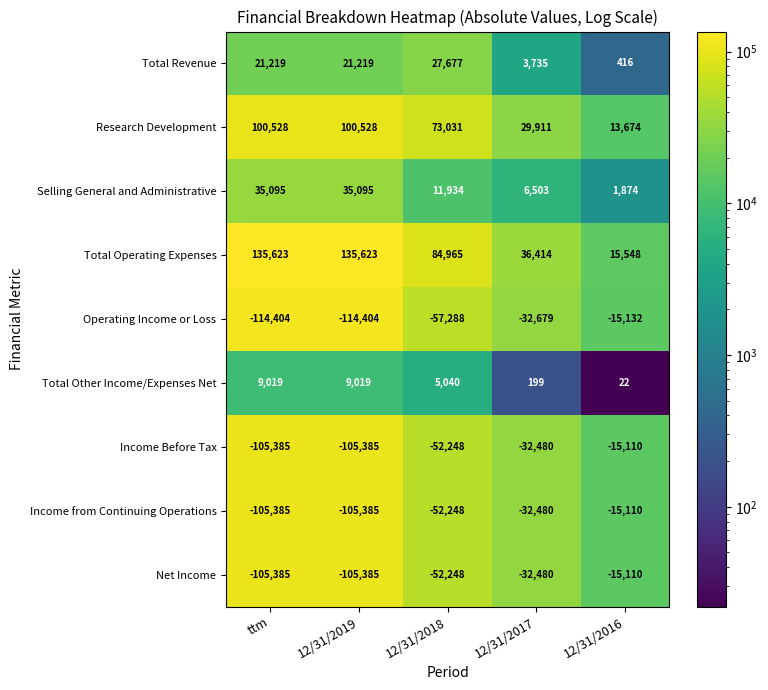

At which label is Operating Income or Loss closest to -64768?

12/31/2018